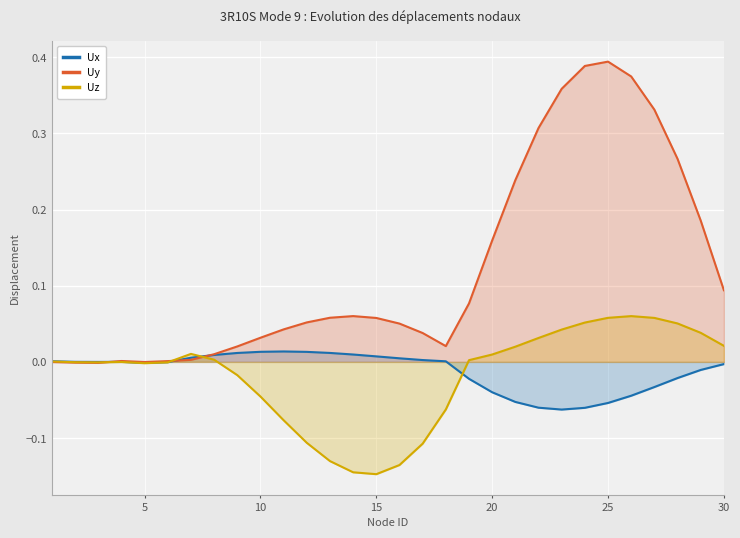

Which series has the largest total across all categories?

Uy